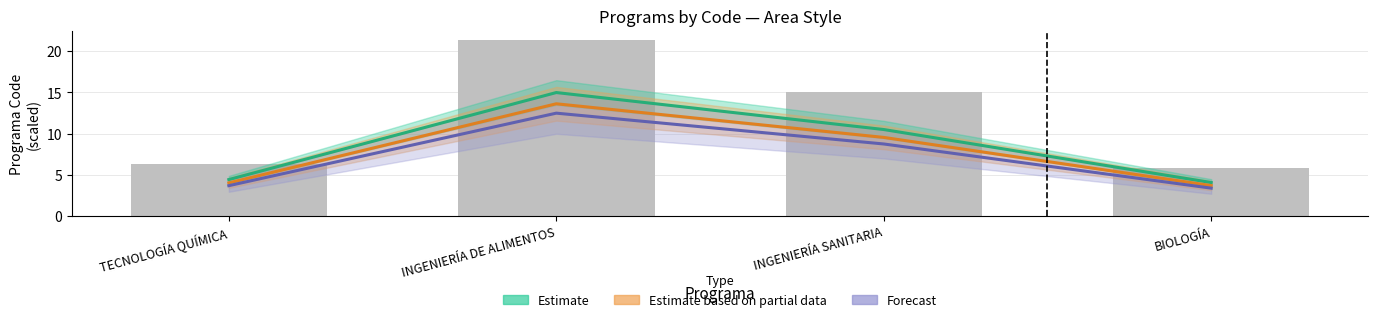

Reading left to right, list all the values displayed in this chart.

Estimate: TECNOLOGÍA QUÍMICA=4.4	INGENIERÍA DE ALIMENTOS=15.0	INGENIERÍA SANITARIA=10.5	BIOLOGÍA=4.1
Estimate based on partial data: TECNOLOGÍA QUÍMICA=4.0	INGENIERÍA DE ALIMENTOS=13.6	INGENIERÍA SANITARIA=9.5	BIOLOGÍA=3.7
Forecast: TECNOLOGÍA QUÍMICA=3.7	INGENIERÍA DE ALIMENTOS=12.5	INGENIERÍA SANITARIA=8.8	BIOLOGÍA=3.4